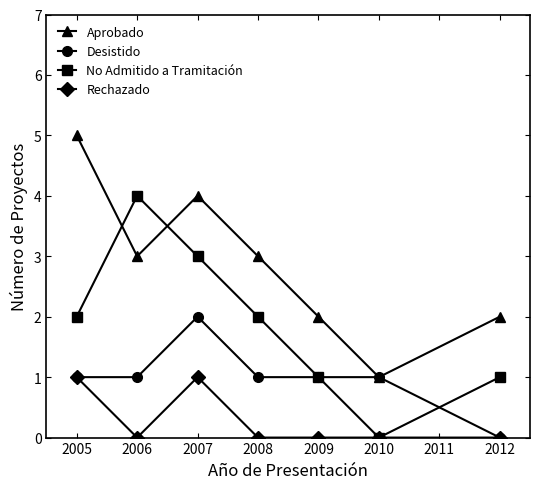

Which series changed the most between 2006 and 2010?

No Admitido a Tramitación